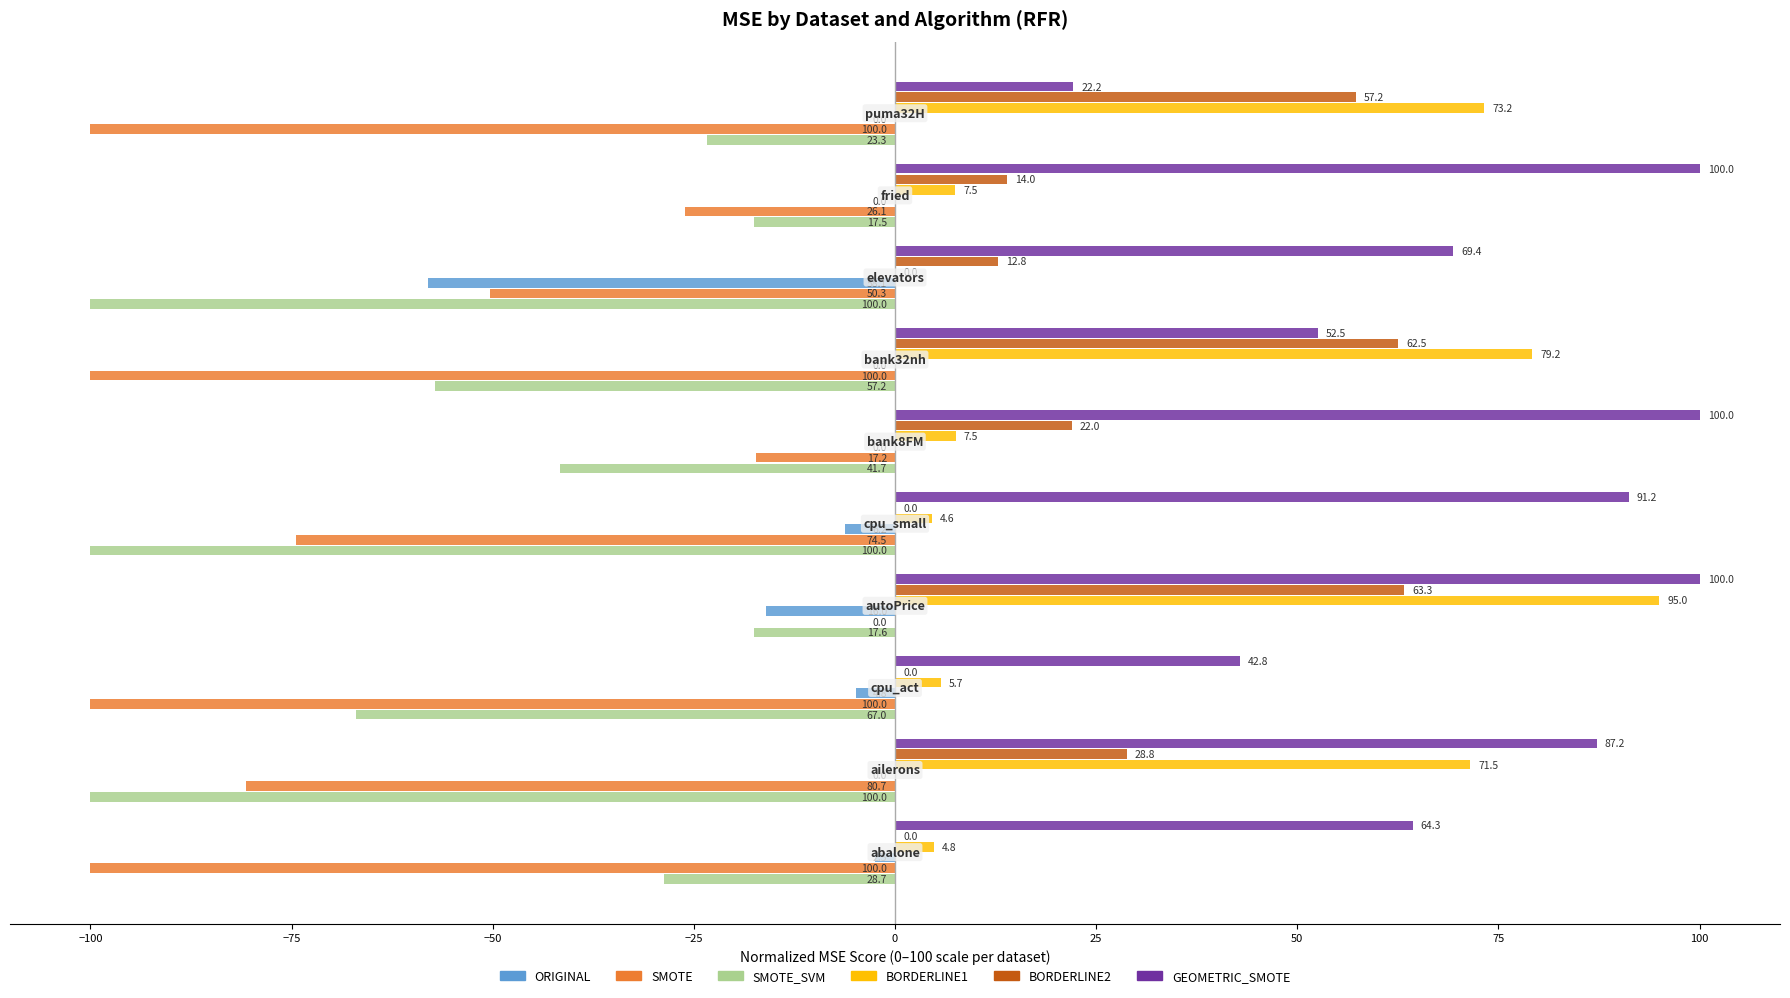

What is the sum of all BORDERLINE1 values?

349.0